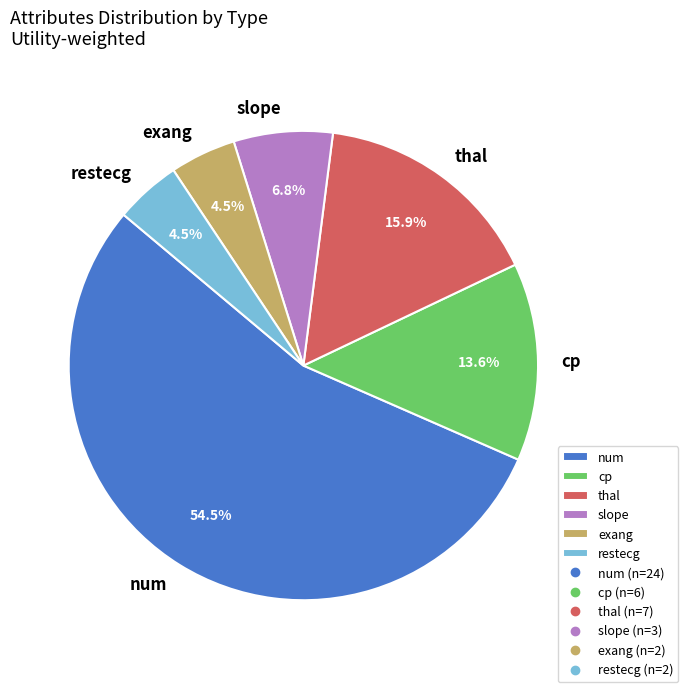

How many segments does this pie chart have?

6